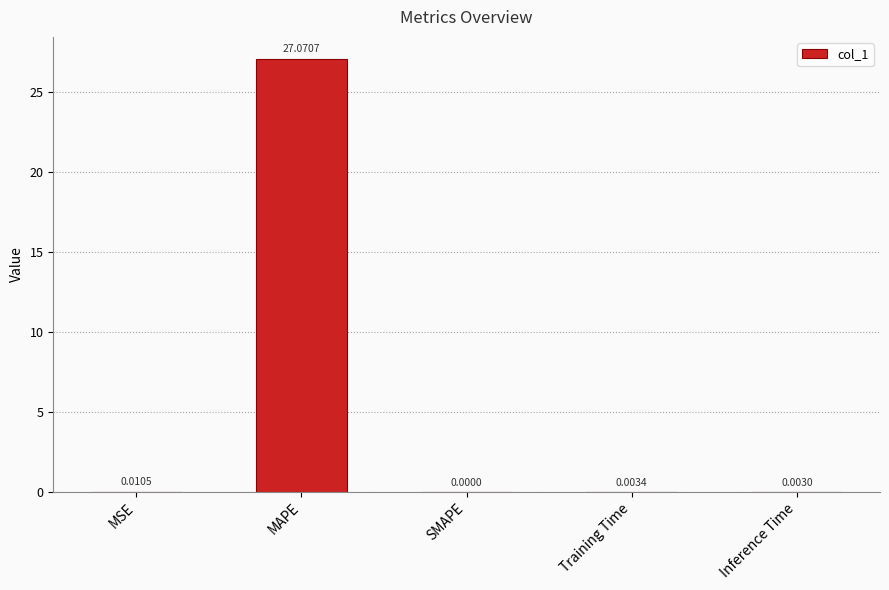

What is the sum of all values?

27.1